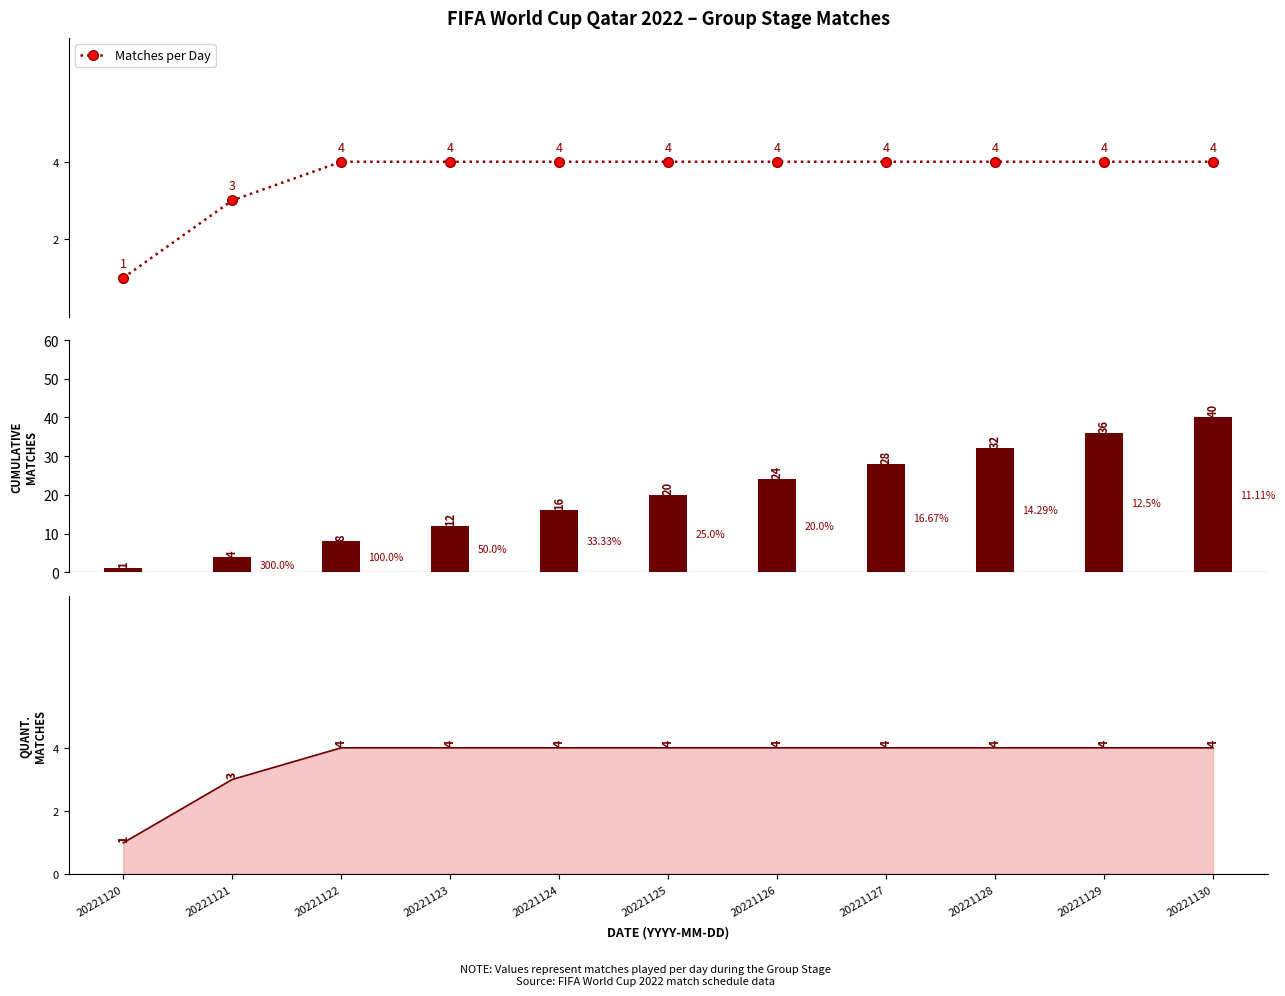

Which series has the largest range (max minus min)?

Cumulative Matches